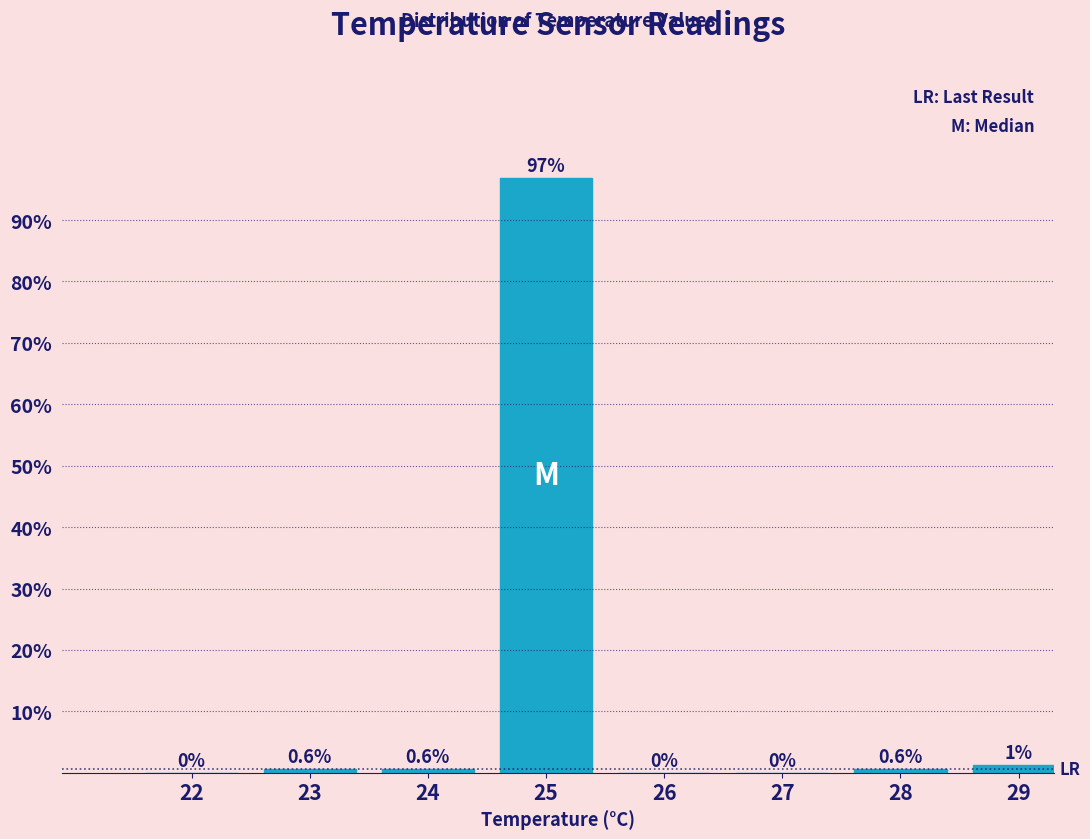

At which category does the chart reach its peak across all series?

25